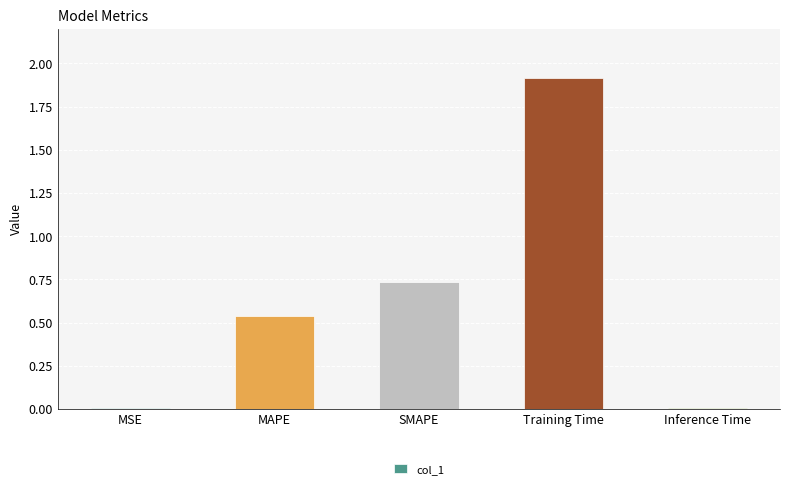

What is the greatest value displayed?

1.9